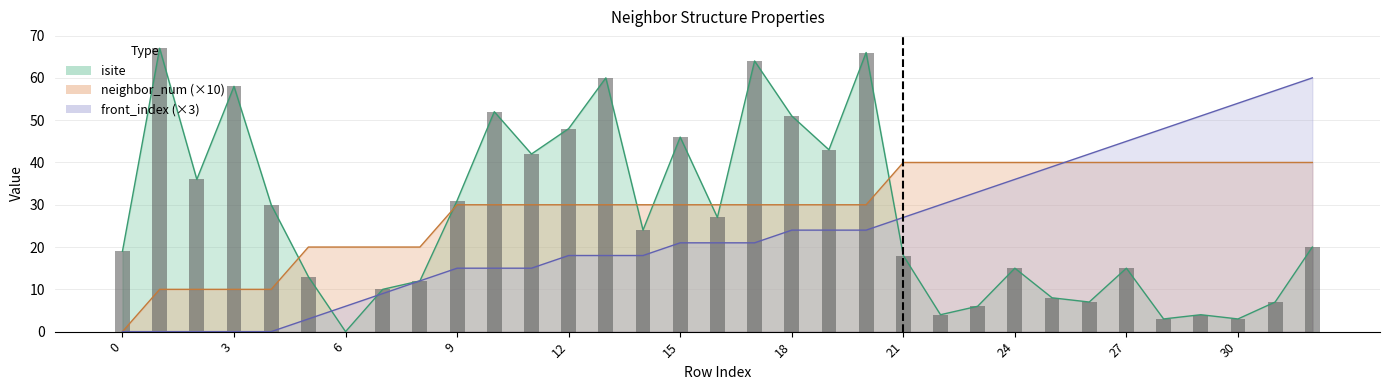

List the labels in order of neighbor_num value, largest first.

21, 22, 23, 24, 25, 26, 27, 28, 29, 30, 31, 32, 9, 10, 11, 12, 13, 14, 15, 16, 17, 18, 19, 20, 5, 6, 7, 8, 1, 2, 3, 4, 0